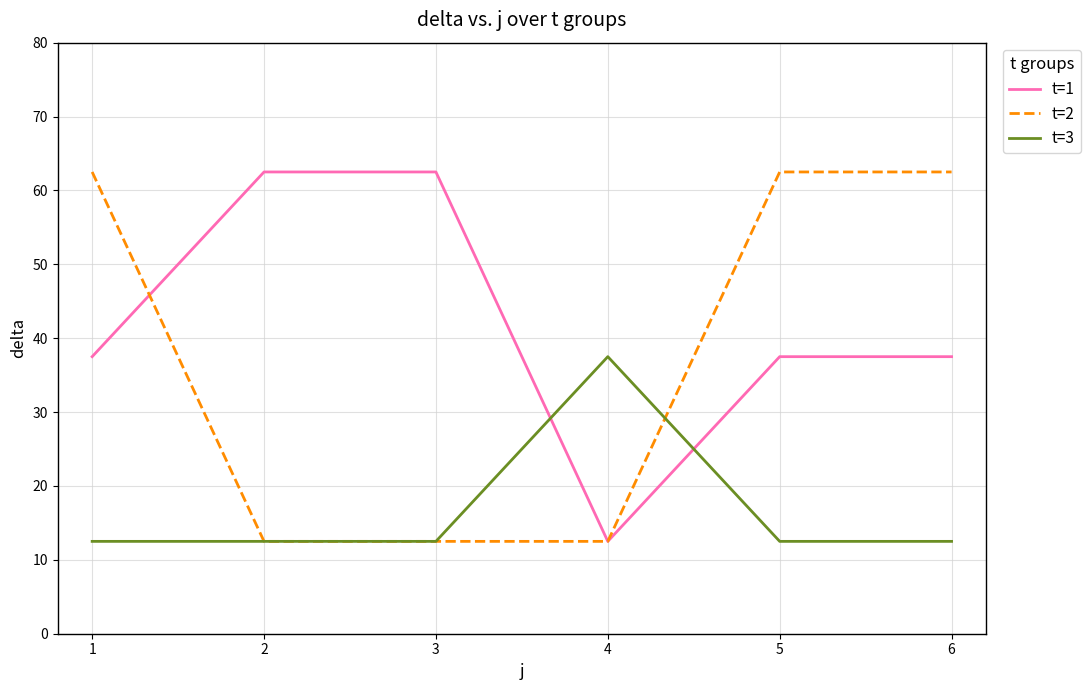

What is the total value across all series at 2?

87.5